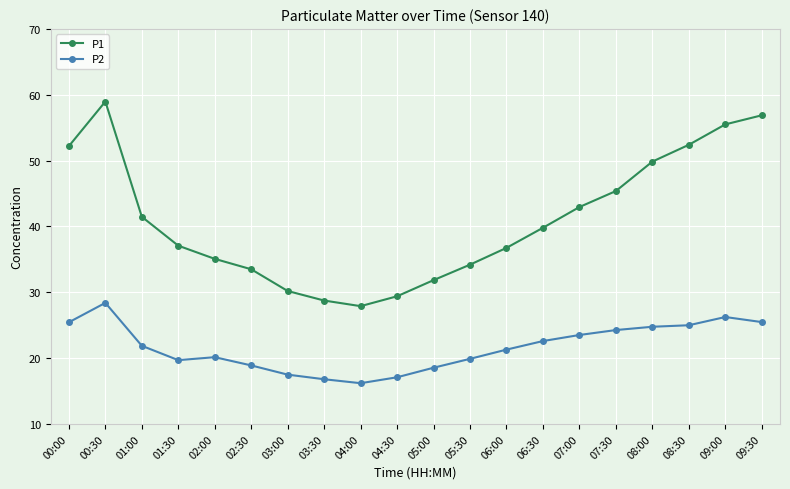

True or false: P2 has a value of 19.7 at 01:30.

True